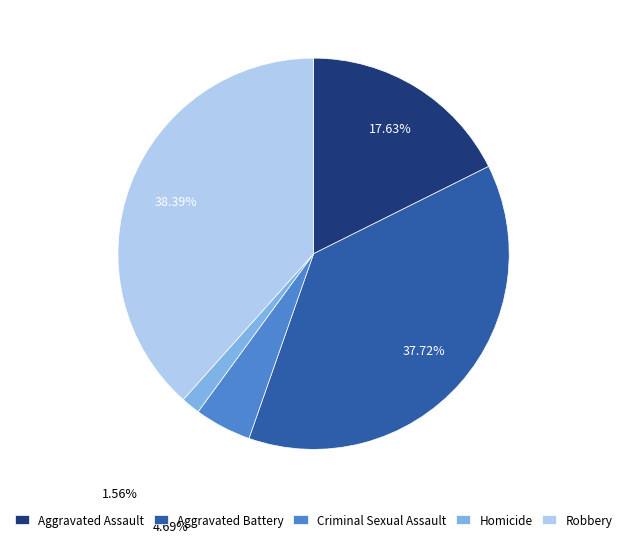

Rank the categories by value from lowest to highest.

Homicide, Criminal Sexual Assault, Aggravated Assault, Aggravated Battery, Robbery